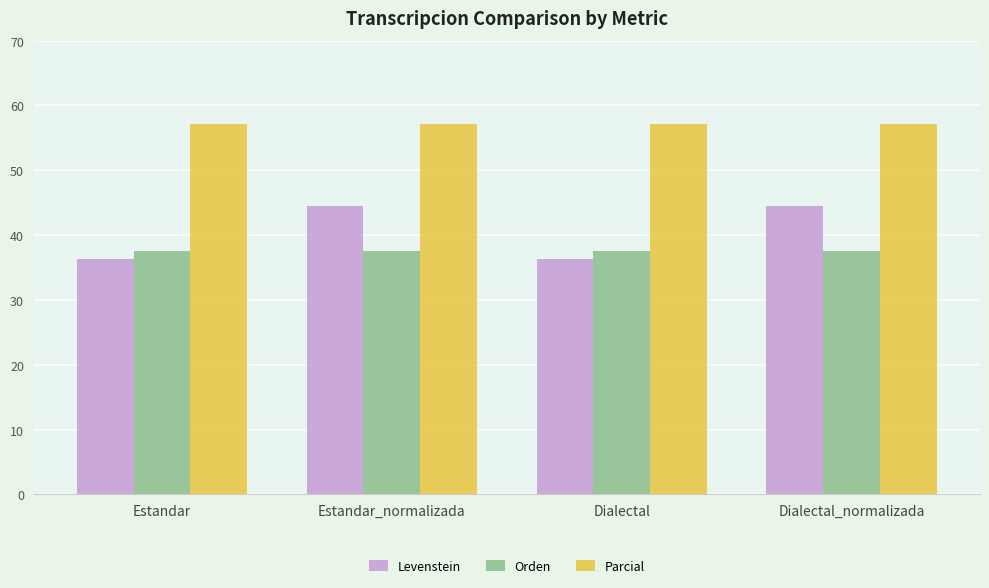

What is the minimum value shown in the chart?

36.4